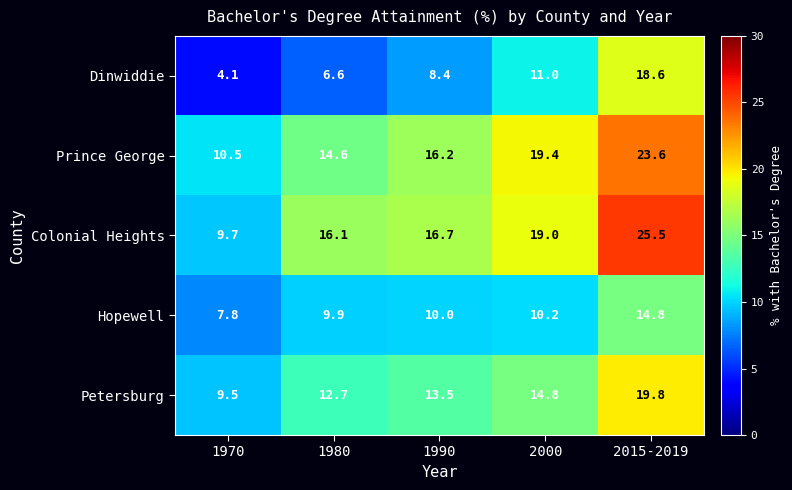

Which label corresponds to the largest value in the chart?

2015-2019